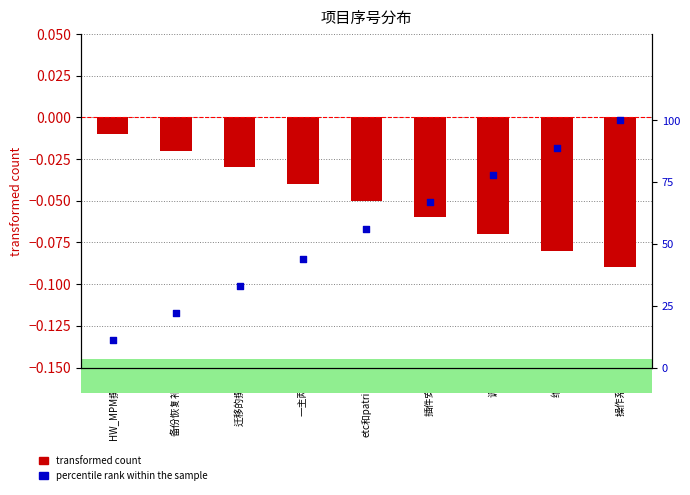

Which series contains the lowest Y value?

transformed count